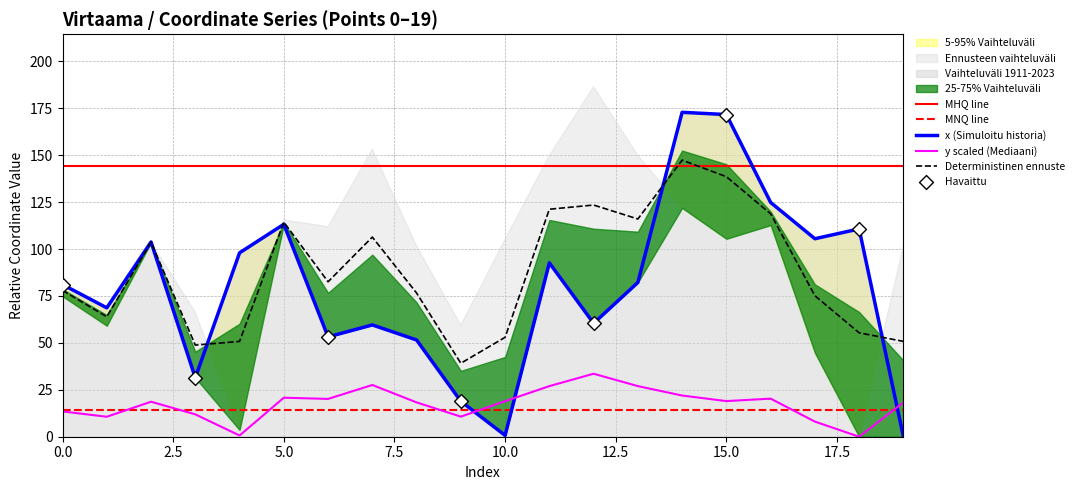

At how many categories does at least one series exceed 138?

2